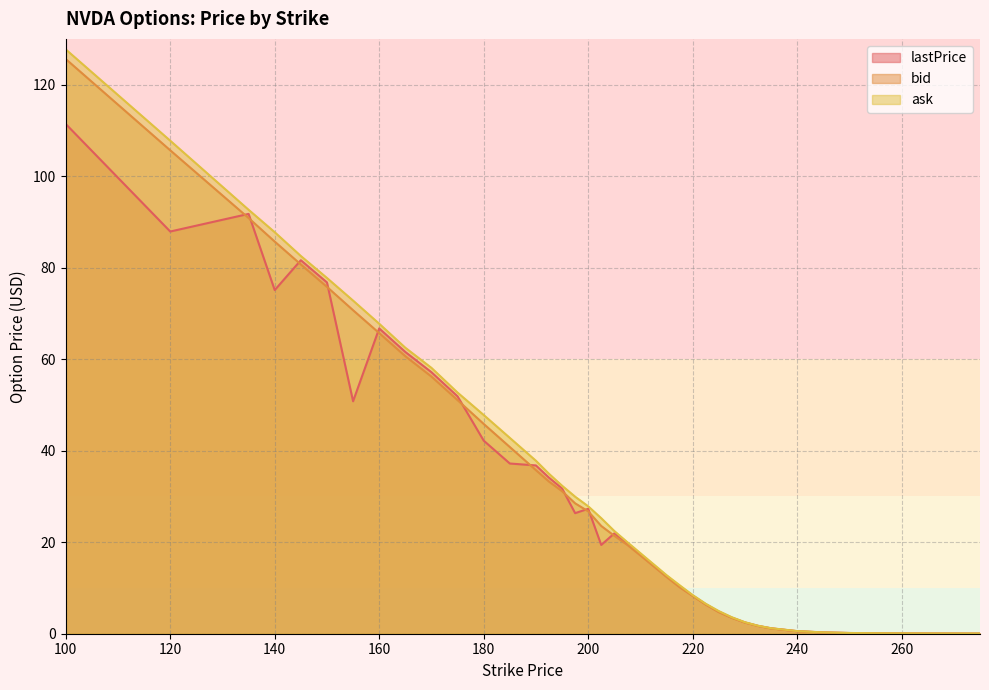

True or false: bid and ask intersect in this chart.

False